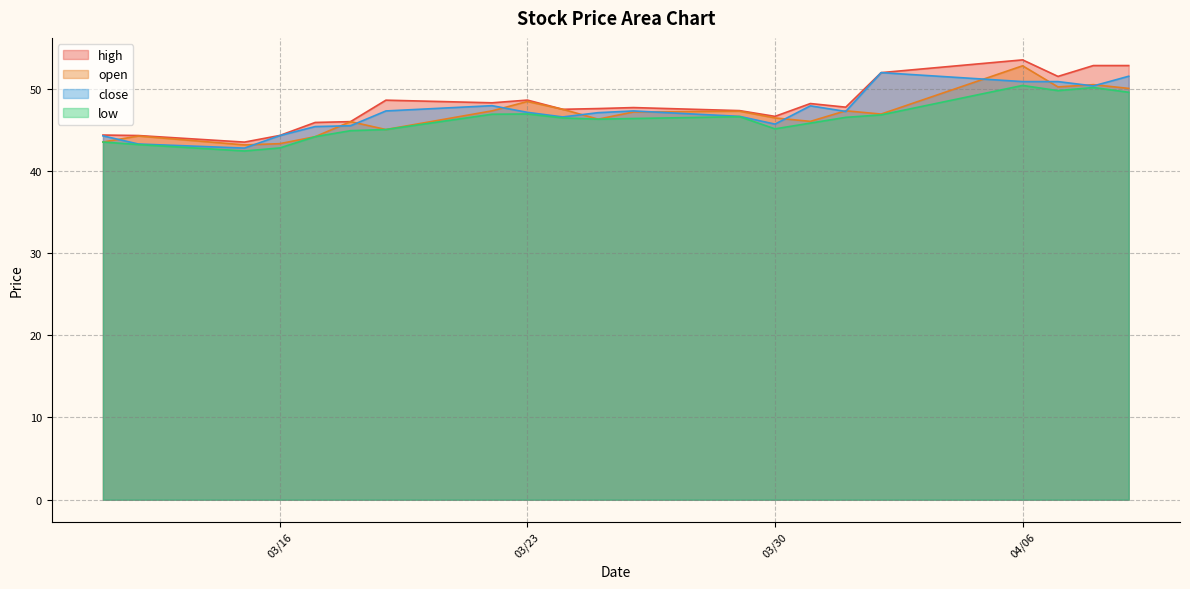

What is the smallest value displayed?

42.4